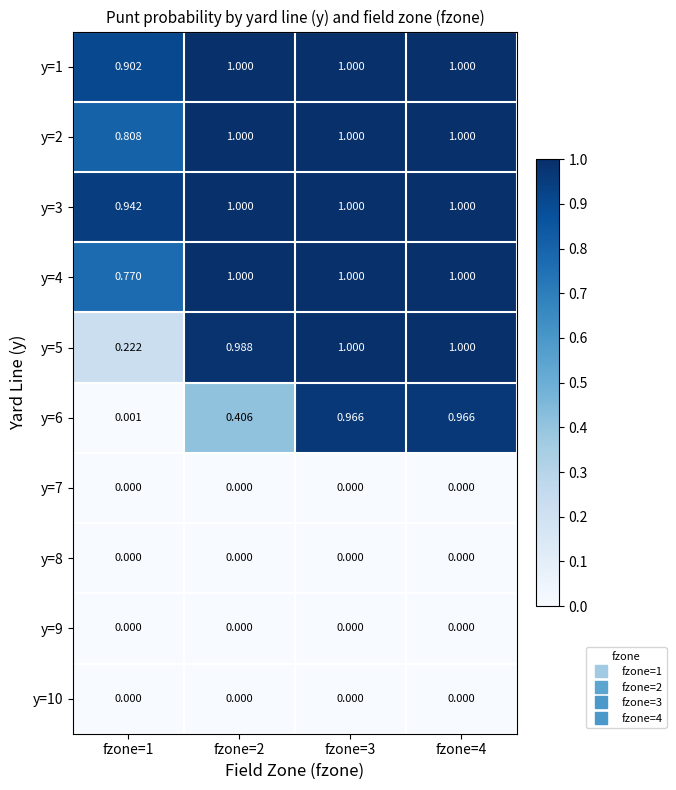

How many series are shown in this chart?

10